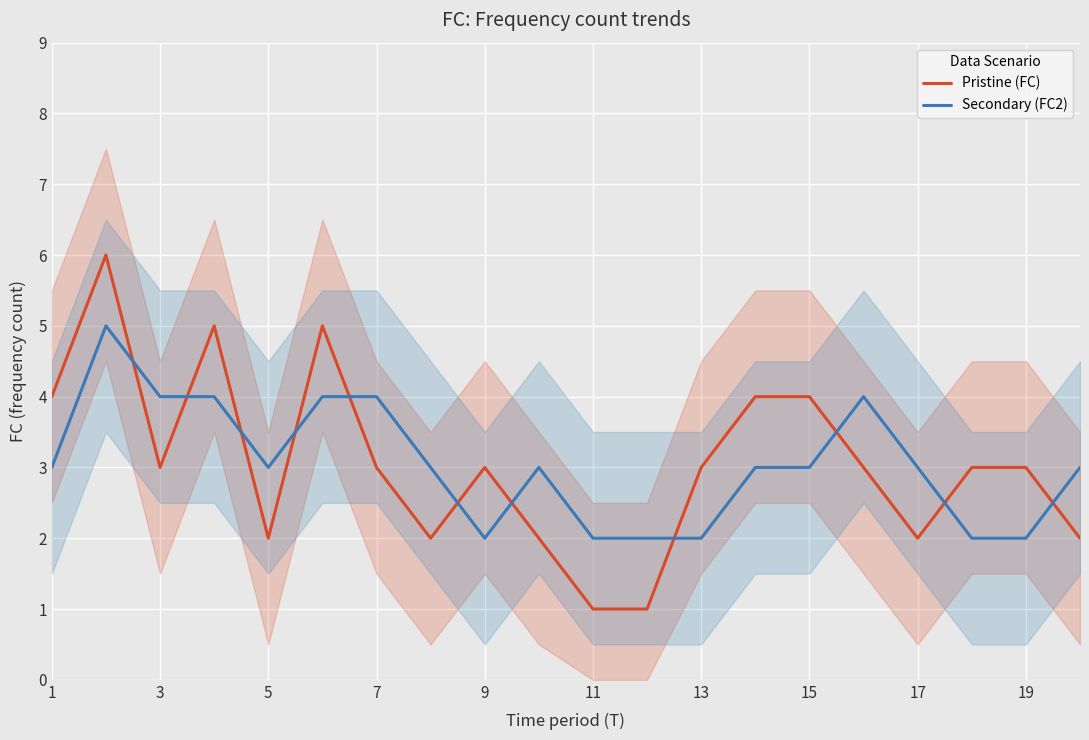

Is the value of Pristine (FC) at 7 greater than the value of Secondary (FC2) at 3?

No